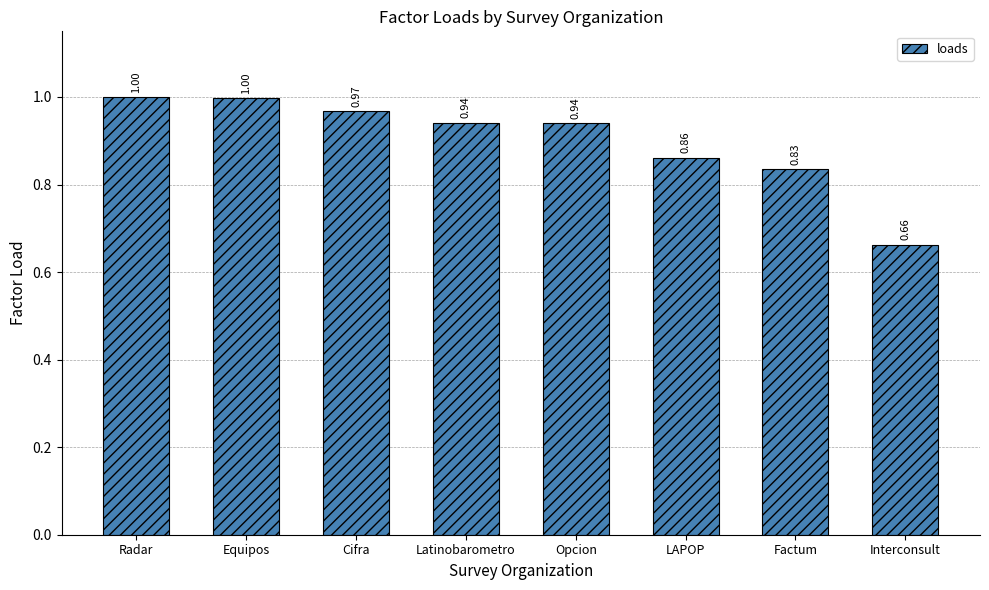

At which category does the chart reach its minimum across all series?

Interconsult